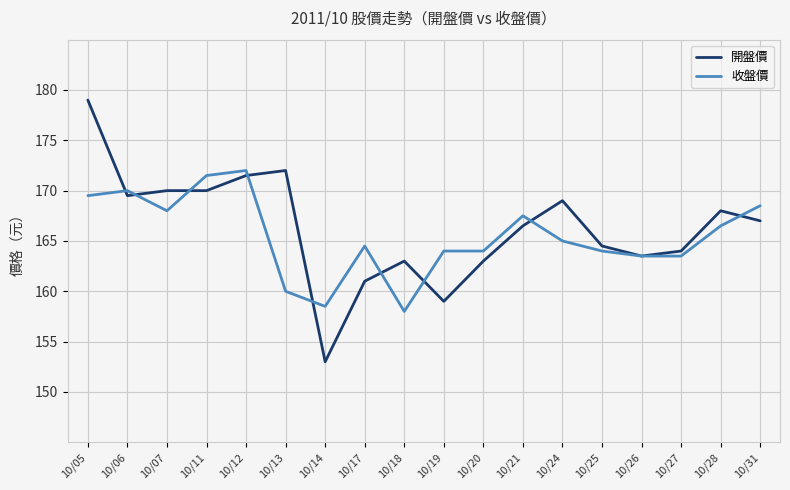

At which label does 開盤價 reach its peak?

10/05